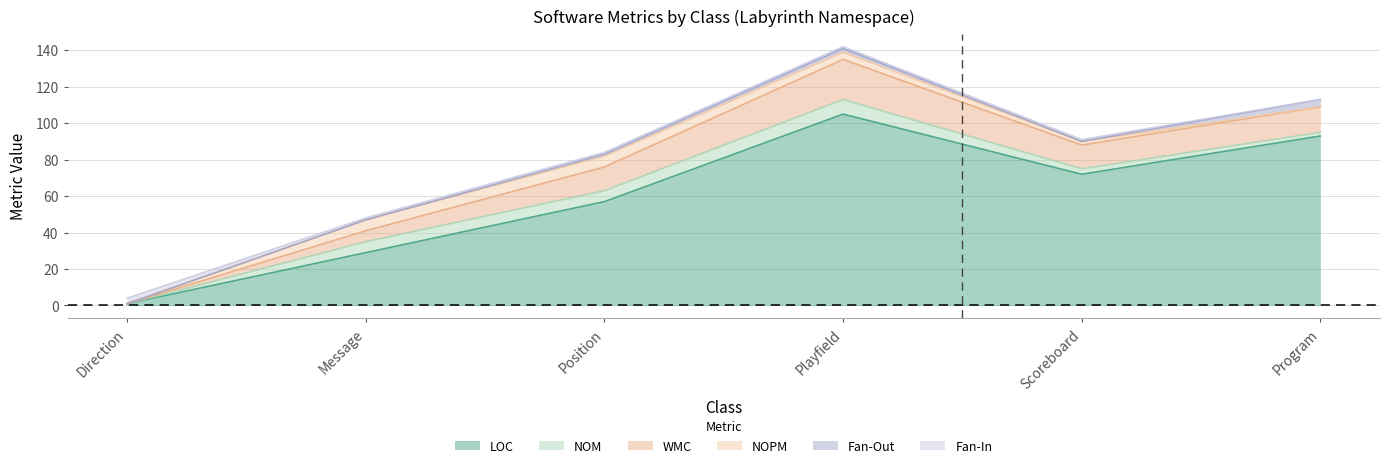

The value of Fan-In at Direction is 4. True or false?

False